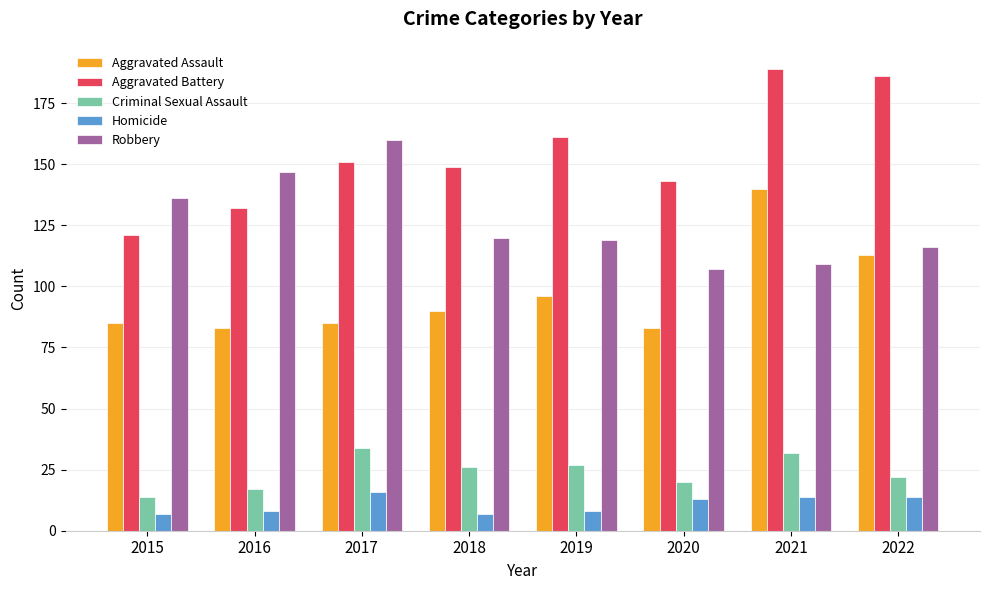

Count the number of categories in the chart.

8